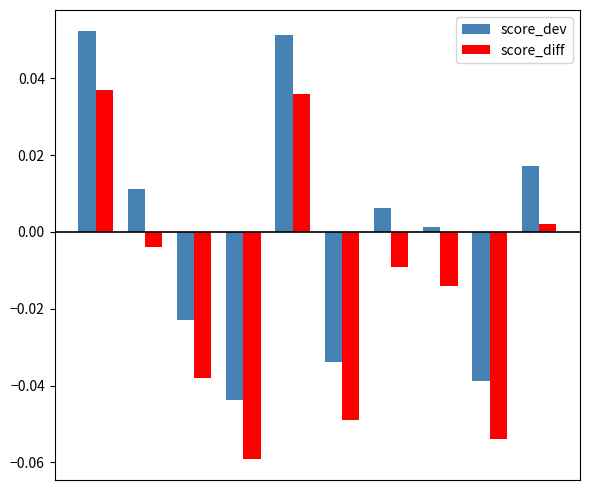

Are the bars grouped side by side (vs. stacked)?

Yes